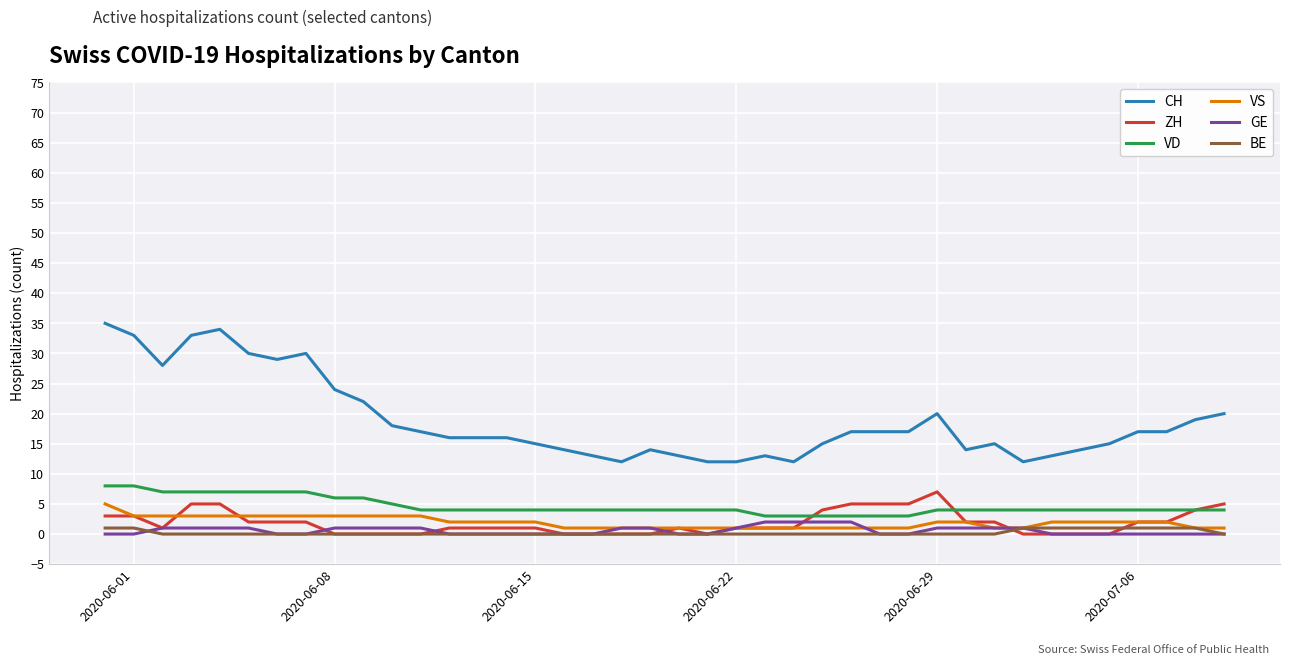

True or false: VS and CH cross at least once.

False